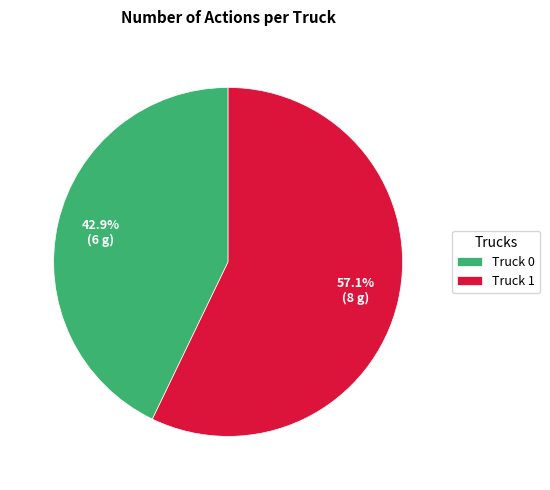

To the nearest percent, what is the difference between the Truck 0 and Truck 1 slice percentages?

14%